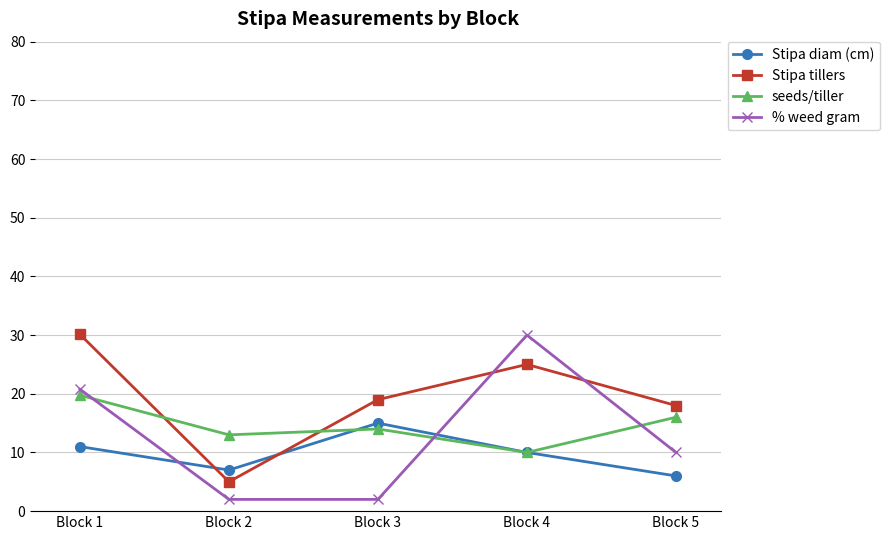

At which category is the sum across all series the highest?

Block 1